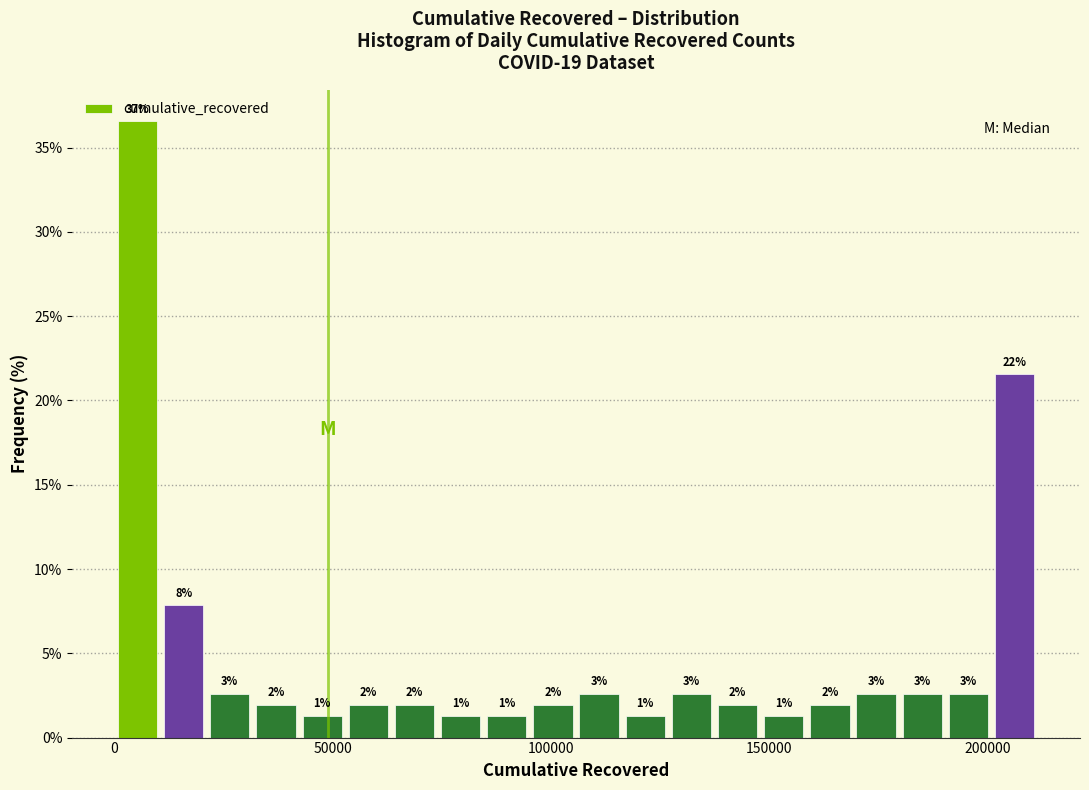

Read against the x-axis, roughly where is the centre of the tallest bar?

5000